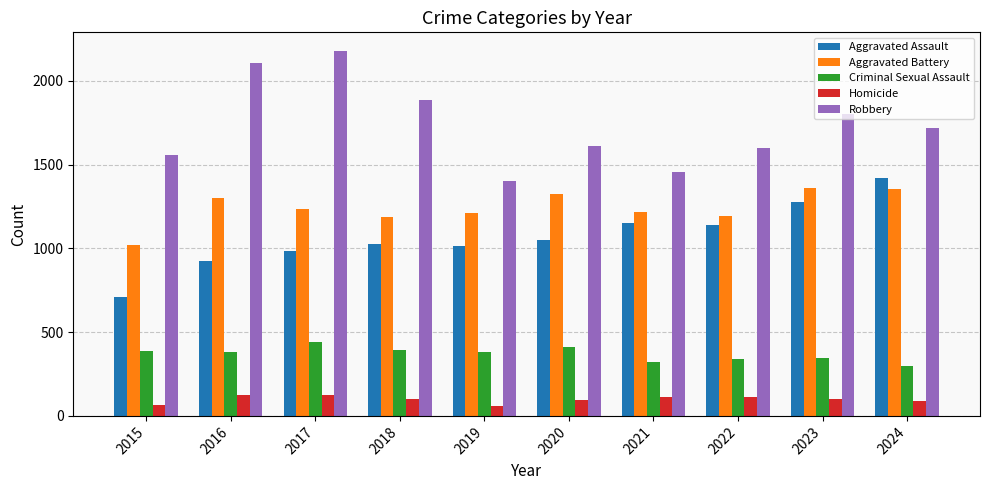

At how many categories does at least one series exceed 765?

10